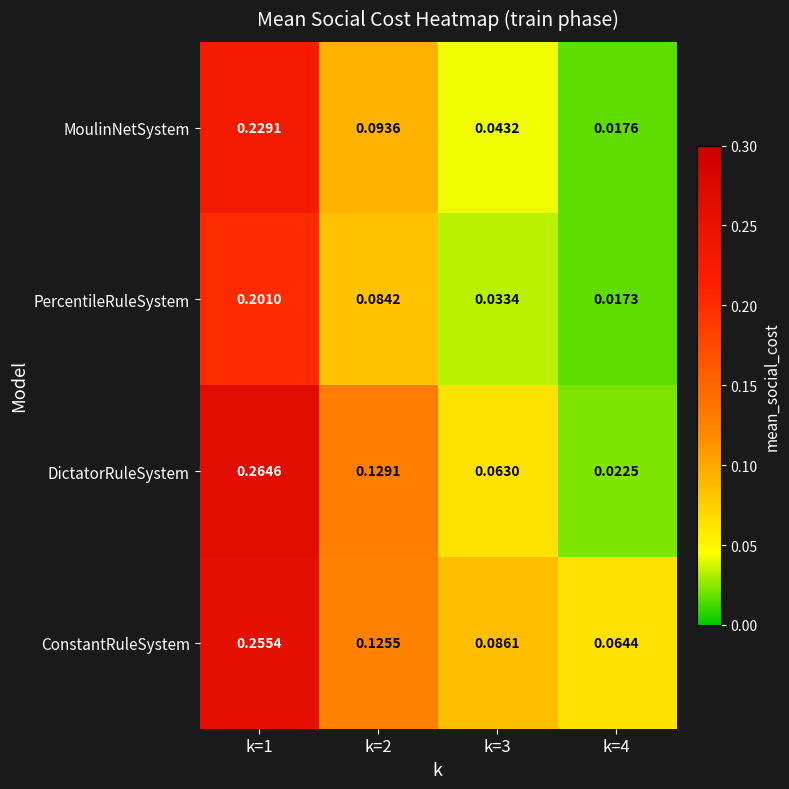

Is the value of MoulinNetSystem at k=3 greater than the value of PercentileRuleSystem at k=1?

No